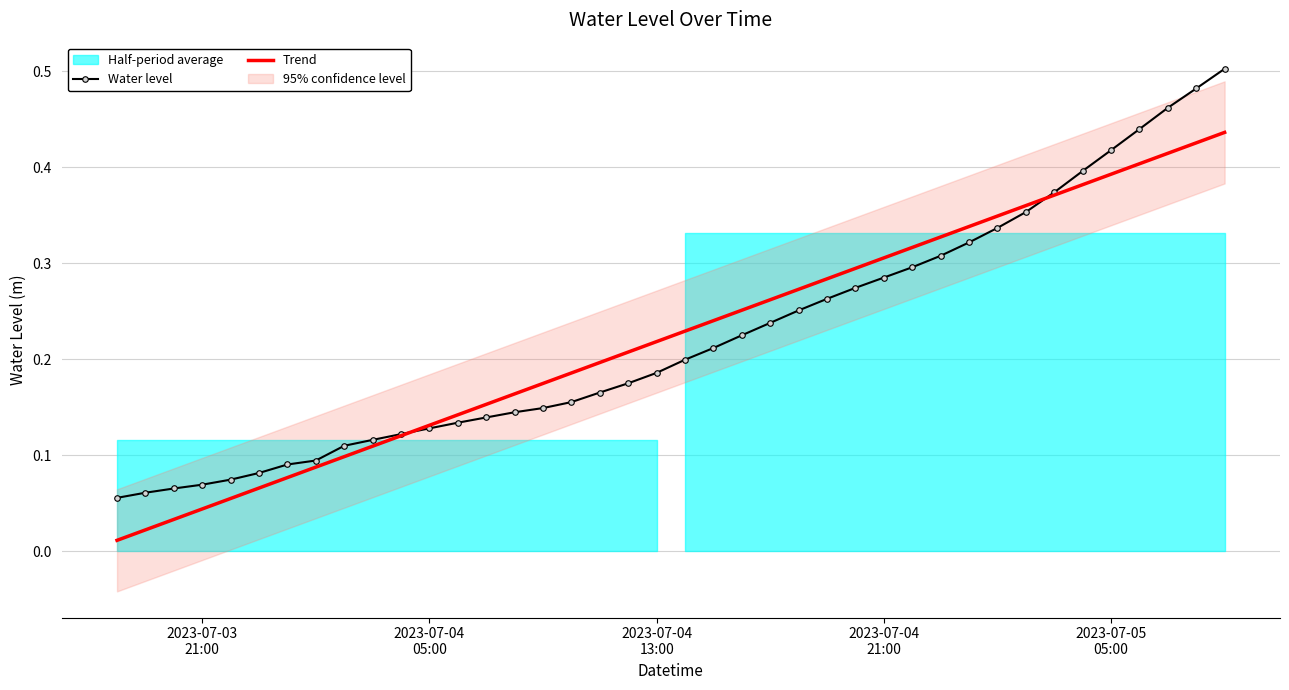

Reading left to right, what are all the values shown in this chart?

Water level: 0.1	0.1	0.1	0.1	0.1	0.1	0.1	0.1	0.1	0.1	0.1	0.1	0.1	0.1	0.1	0.1	0.2	0.2	0.2	0.2	0.2	0.2	0.2	0.2	0.3	0.3	0.3	0.3	0.3	0.3	0.3	0.3	0.4	0.4	0.4	0.4	0.4	0.5	0.5	0.5
Trend: 0.0	0.0	0.0	0.0	0.1	0.1	0.1	0.1	0.1	0.1	0.1	0.1	0.1	0.2	0.2	0.2	0.2	0.2	0.2	0.2	0.2	0.2	0.3	0.3	0.3	0.3	0.3	0.3	0.3	0.3	0.3	0.3	0.4	0.4	0.4	0.4	0.4	0.4	0.4	0.4